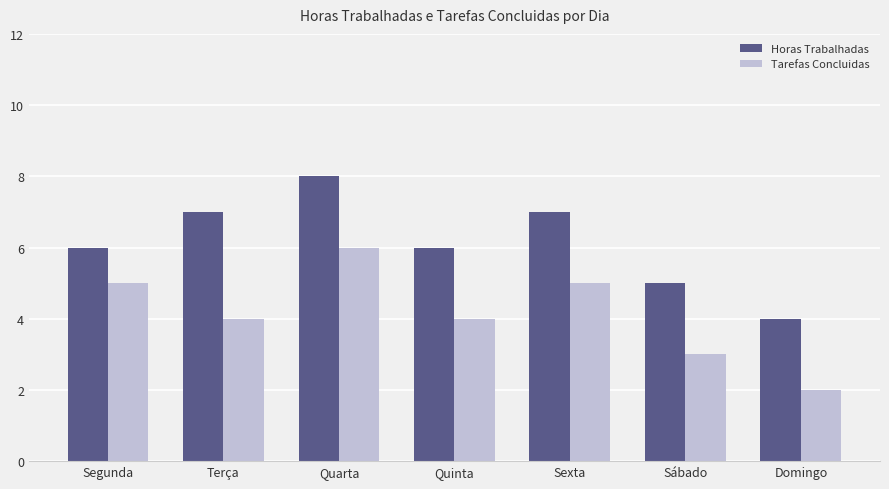

Which series has the largest total across all categories?

Horas Trabalhadas